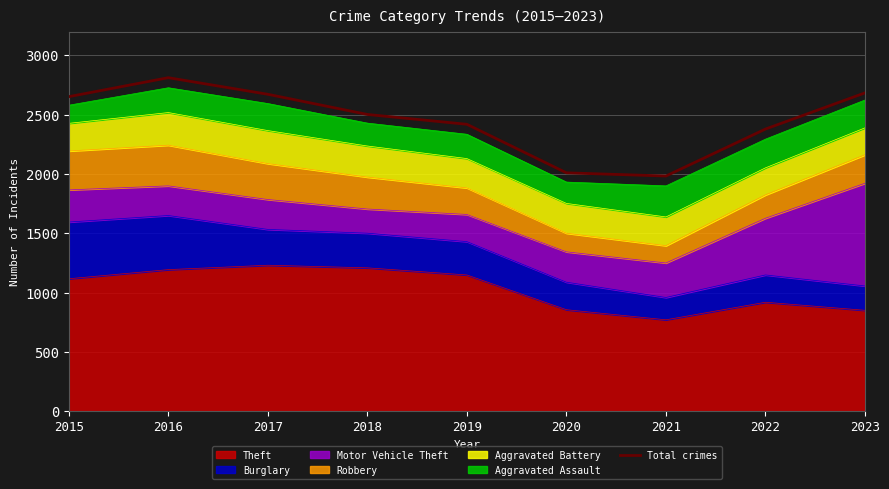

Is it true that the value at 2023 is 4387?

False